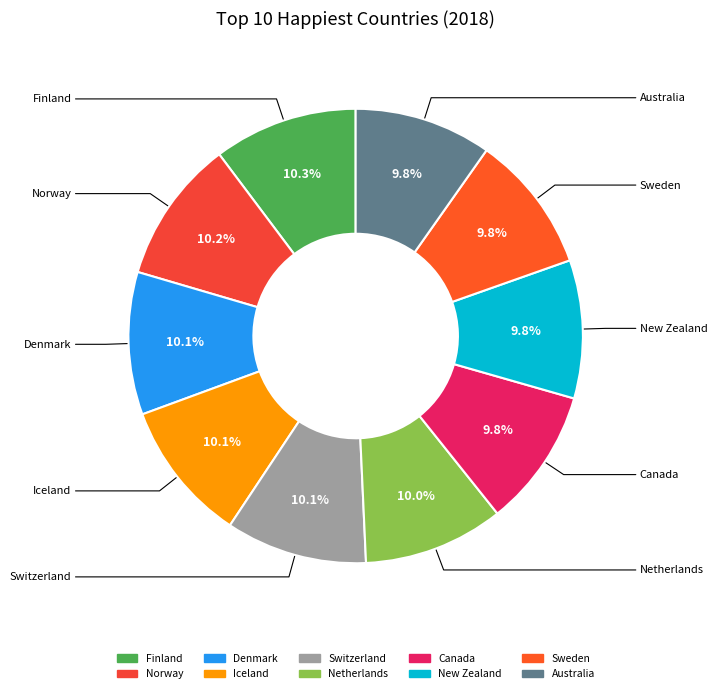

To the nearest percent, what portion does Switzerland represent?

10%